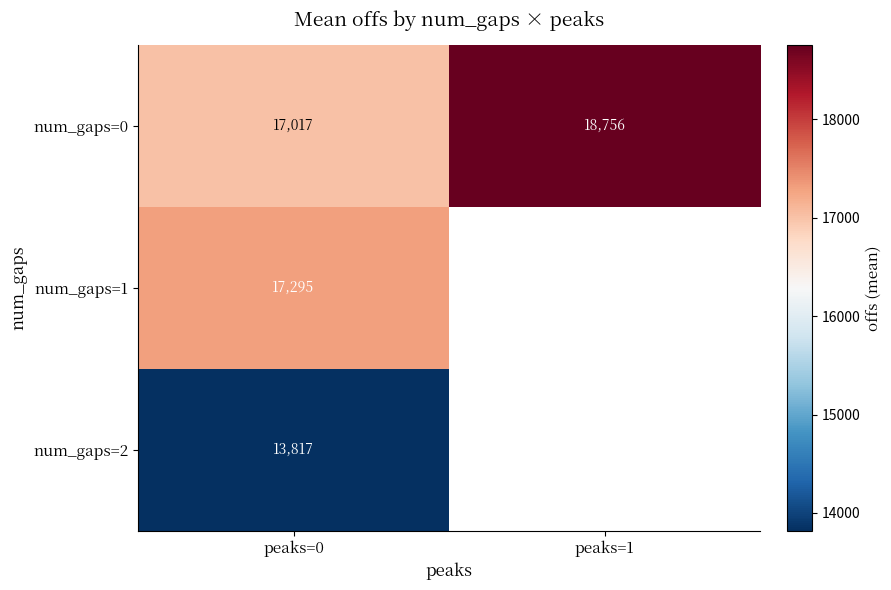

Rank the categories by num_gaps=0 value from lowest to highest.

peaks=0, peaks=1